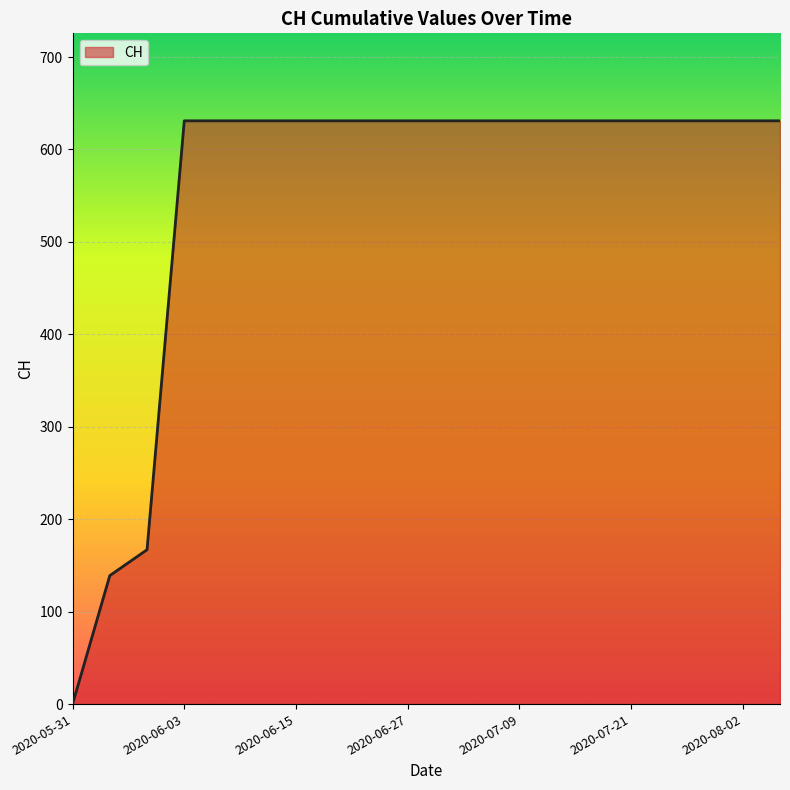

What is the maximum value shown in the chart?

631